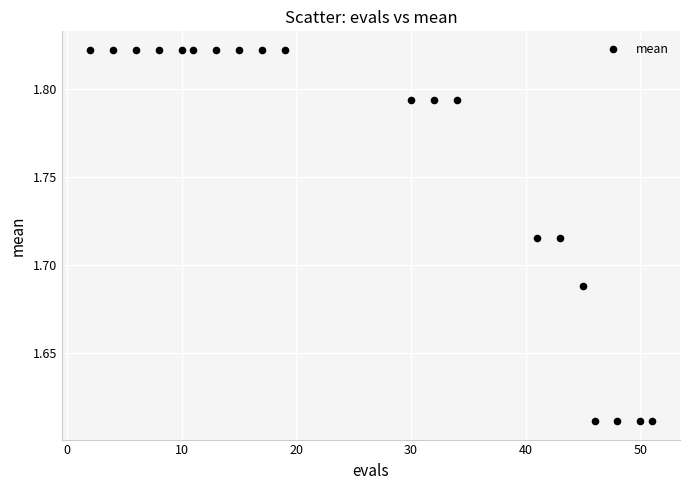

How many points are shown in the scatter plot?

20